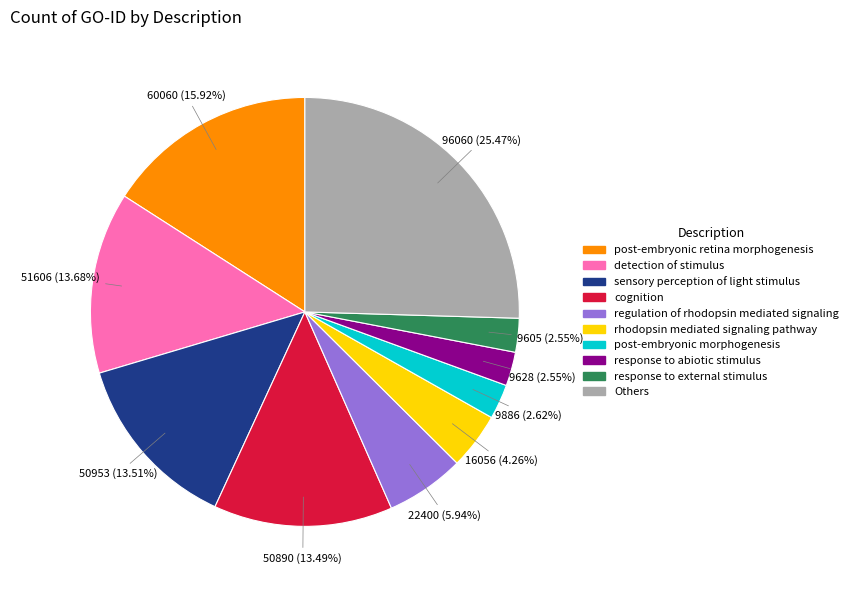

Is there a majority slice in this chart?

No